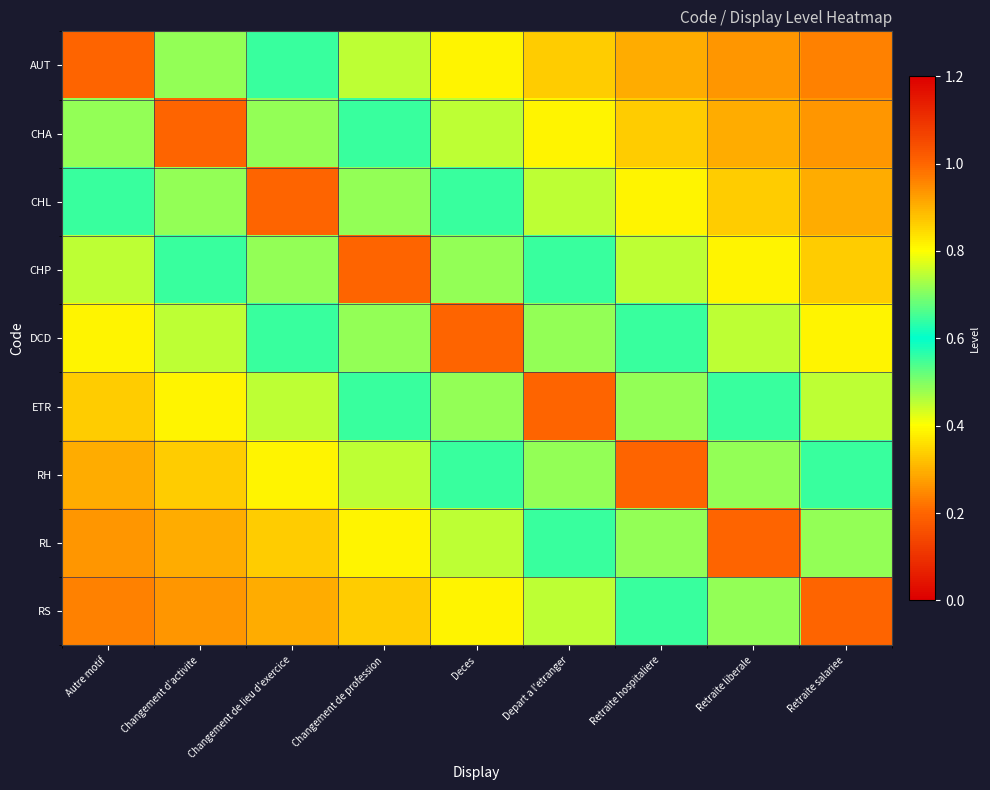

Reading left to right, list all the values displayed in this chart.

AUT: Autre motif=1.0	Changement d'activite=0.7	Changement de lieu d'exercice=0.6	Changement de profession=0.5	Deces=0.4	Depart a l'etranger=0.3	Retraite hospitaliere=0.3	Retraite liberale=0.3	Retraite salariee=0.2
CHA: Autre motif=0.7	Changement d'activite=1.0	Changement de lieu d'exercice=0.7	Changement de profession=0.6	Deces=0.5	Depart a l'etranger=0.4	Retraite hospitaliere=0.3	Retraite liberale=0.3	Retraite salariee=0.3
CHL: Autre motif=0.6	Changement d'activite=0.7	Changement de lieu d'exercice=1.0	Changement de profession=0.7	Deces=0.6	Depart a l'etranger=0.5	Retraite hospitaliere=0.4	Retraite liberale=0.3	Retraite salariee=0.3
CHP: Autre motif=0.5	Changement d'activite=0.6	Changement de lieu d'exercice=0.7	Changement de profession=1.0	Deces=0.7	Depart a l'etranger=0.6	Retraite hospitaliere=0.5	Retraite liberale=0.4	Retraite salariee=0.3
DCD: Autre motif=0.4	Changement d'activite=0.5	Changement de lieu d'exercice=0.6	Changement de profession=0.7	Deces=1.0	Depart a l'etranger=0.7	Retraite hospitaliere=0.6	Retraite liberale=0.5	Retraite salariee=0.4
ETR: Autre motif=0.3	Changement d'activite=0.4	Changement de lieu d'exercice=0.5	Changement de profession=0.6	Deces=0.7	Depart a l'etranger=1.0	Retraite hospitaliere=0.7	Retraite liberale=0.6	Retraite salariee=0.5
RH: Autre motif=0.3	Changement d'activite=0.3	Changement de lieu d'exercice=0.4	Changement de profession=0.5	Deces=0.6	Depart a l'etranger=0.7	Retraite hospitaliere=1.0	Retraite liberale=0.7	Retraite salariee=0.6
RL: Autre motif=0.3	Changement d'activite=0.3	Changement de lieu d'exercice=0.3	Changement de profession=0.4	Deces=0.5	Depart a l'etranger=0.6	Retraite hospitaliere=0.7	Retraite liberale=1.0	Retraite salariee=0.7
RS: Autre motif=0.2	Changement d'activite=0.3	Changement de lieu d'exercice=0.3	Changement de profession=0.3	Deces=0.4	Depart a l'etranger=0.5	Retraite hospitaliere=0.6	Retraite liberale=0.7	Retraite salariee=1.0